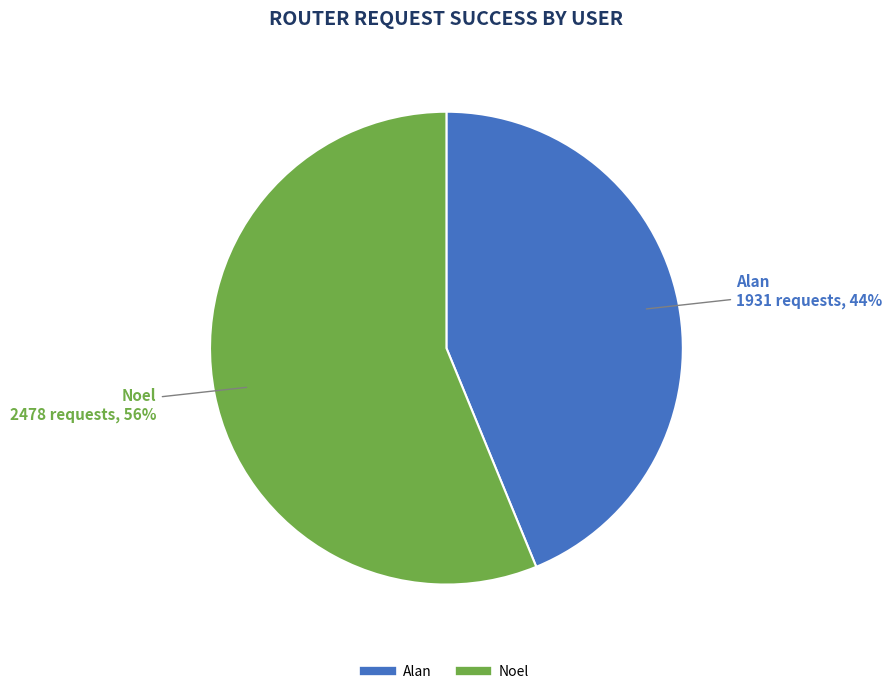

Which has a higher value, Alan or Noel?

Noel